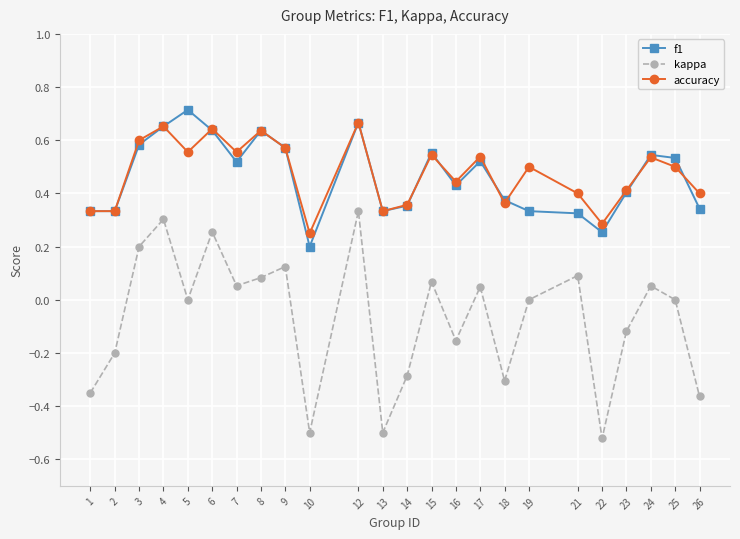

Does the chart have visible grid lines?

Yes